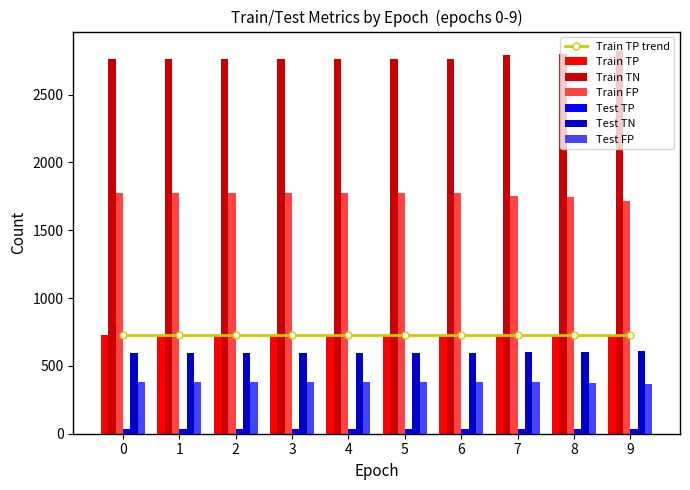

What is the difference between the maximum and minimum values in the Train TN series?

58